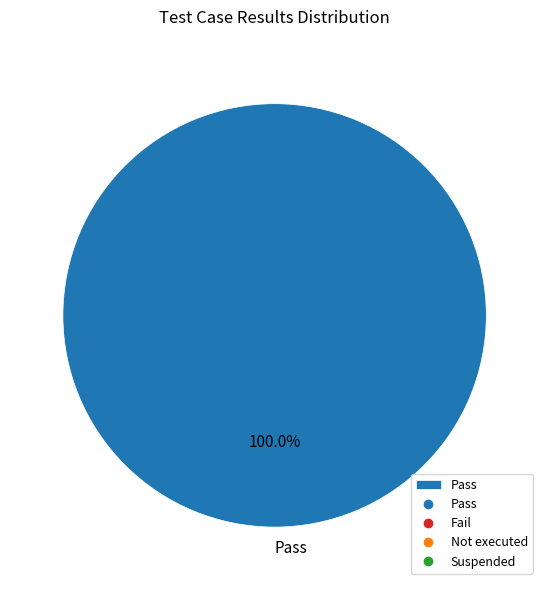

Which slice represents more than half of the pie?

Pass